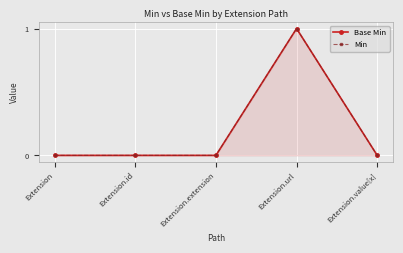

At which label does Base Min reach its minimum?

Extension